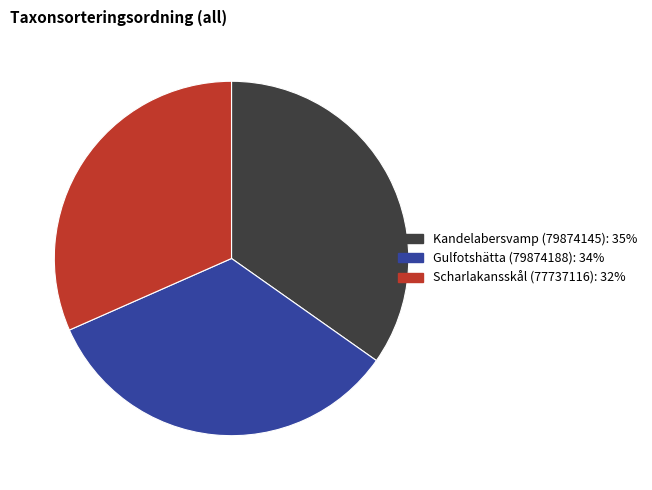

How many slices are in this pie chart?

3